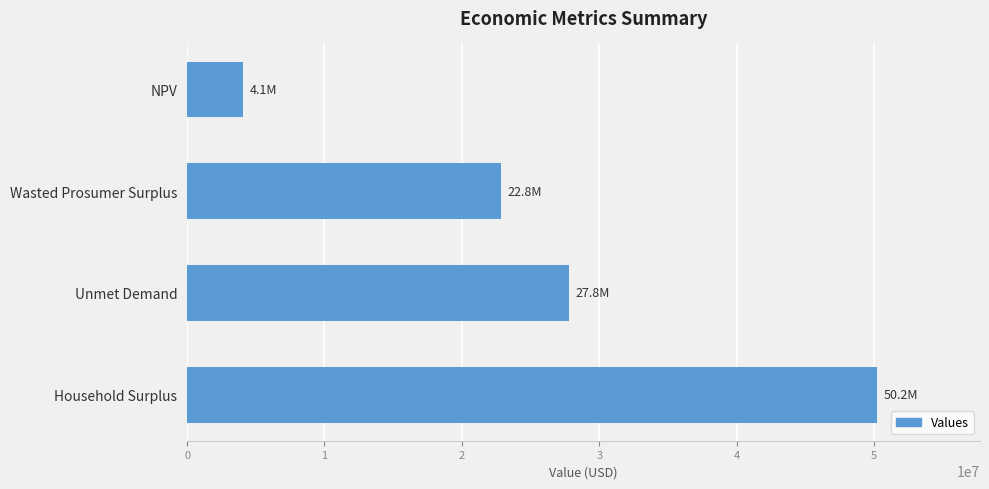

Reading top to bottom, list all the values displayed in this chart.

4085408.9	22843152.4	27792786.3	50181698.8